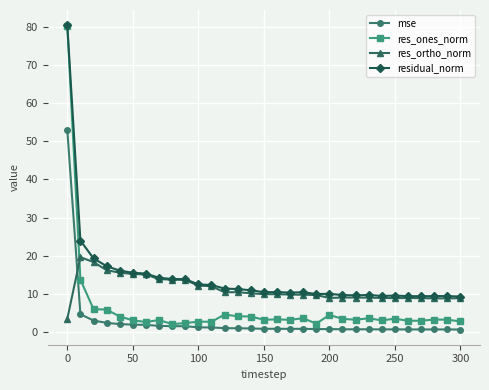

What is the difference between the second highest and second lowest values in the residual_norm series?

14.6